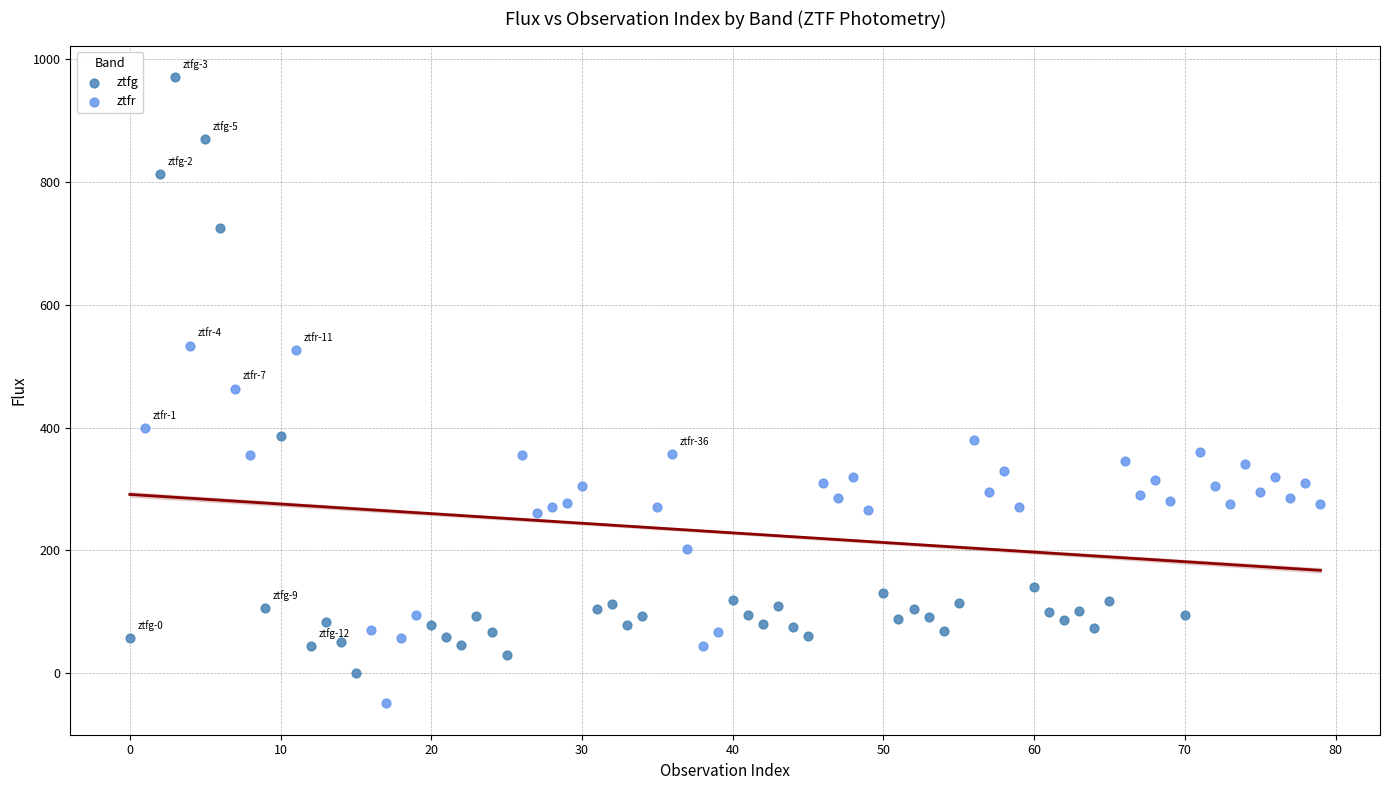

Which series has the largest Y range (max minus min)?

ztfg